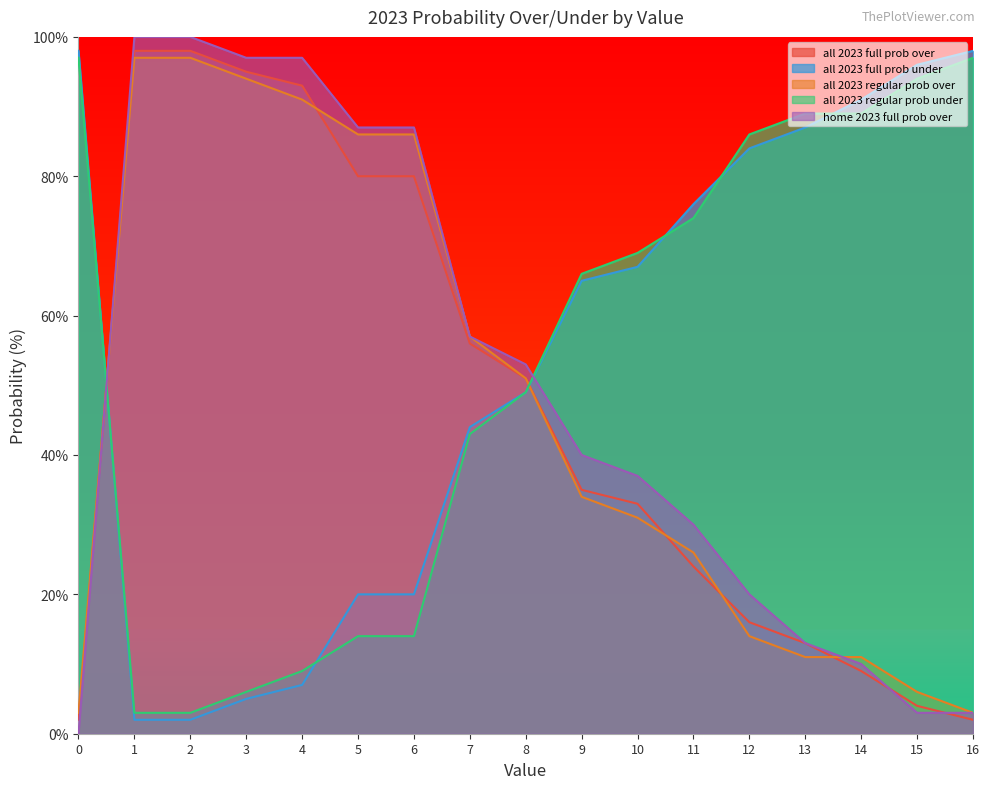

Is the value of home 2023 full prob over at 12 greater than the value of all 2023 full prob over at 7?

No